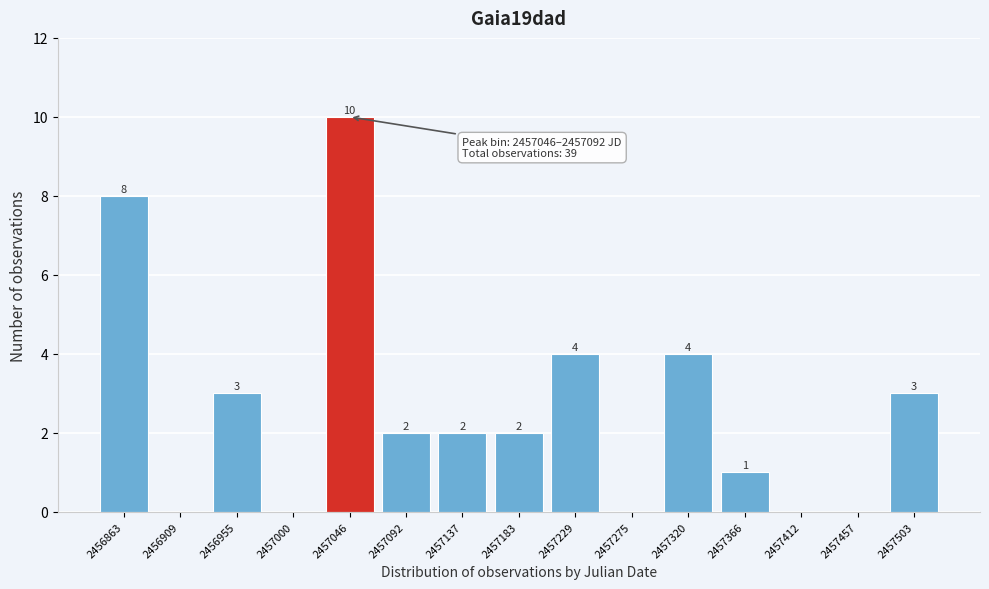

Reading right to left, what are all the values shown in this chart?

2457503=3	2457457=0	2457412=0	2457366=1	2457320=4	2457275=0	2457229=4	2457183=2	2457137=2	2457092=2	2457046=10	2457000=0	2456955=3	2456909=0	2456863=8